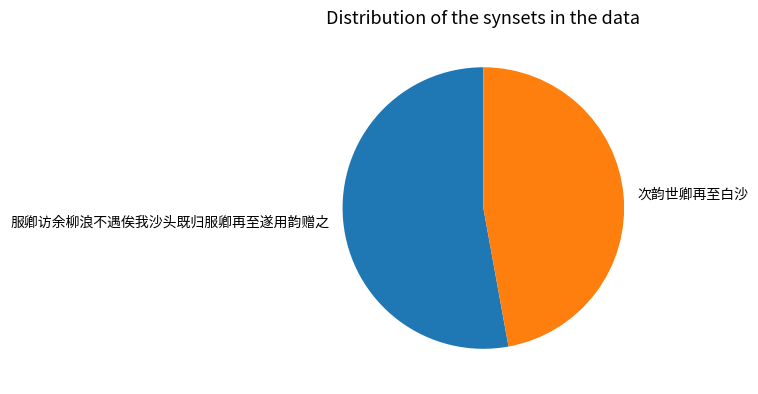

Combined, do 服卿访余柳浪不遇俟我沙头既归服卿再至遂用韵赠之 and 次韵世卿再至白沙 account for over 50%?

Yes